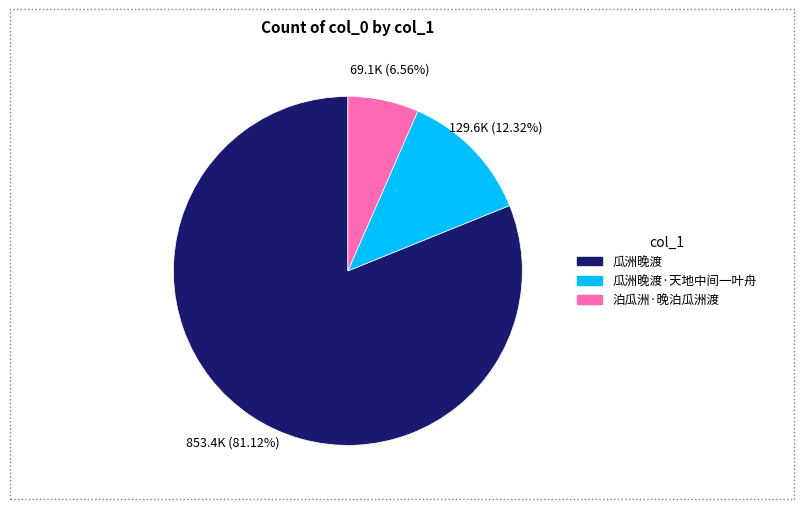

To the nearest percent, what percentage of the pie is 泊瓜洲·晚泊瓜洲渡?

7%